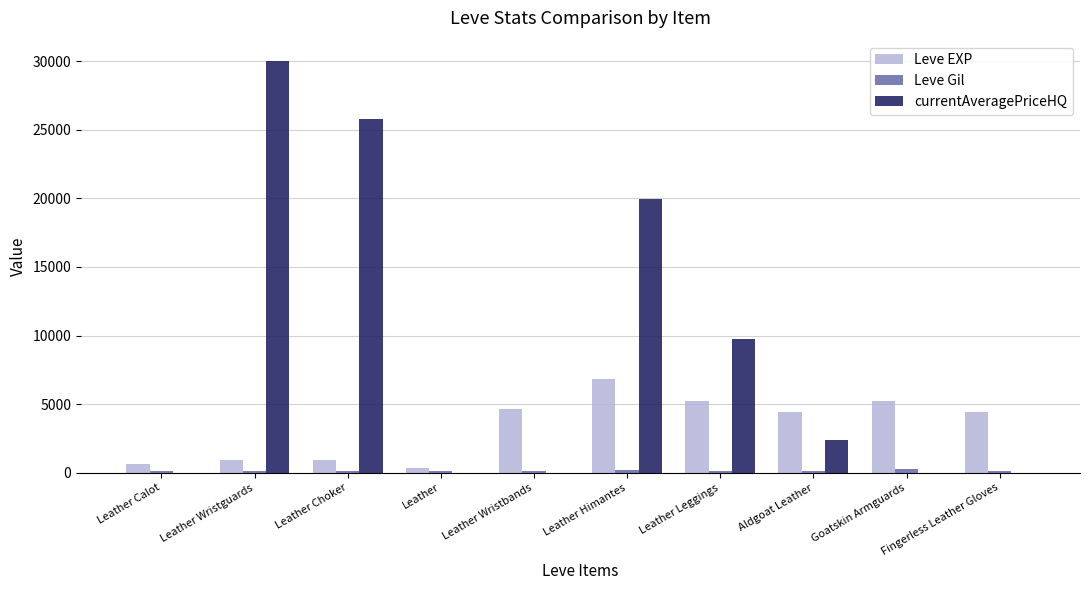

Which series changed the most between Leather Wristguards and Fingerless Leather Gloves?

currentAveragePriceHQ